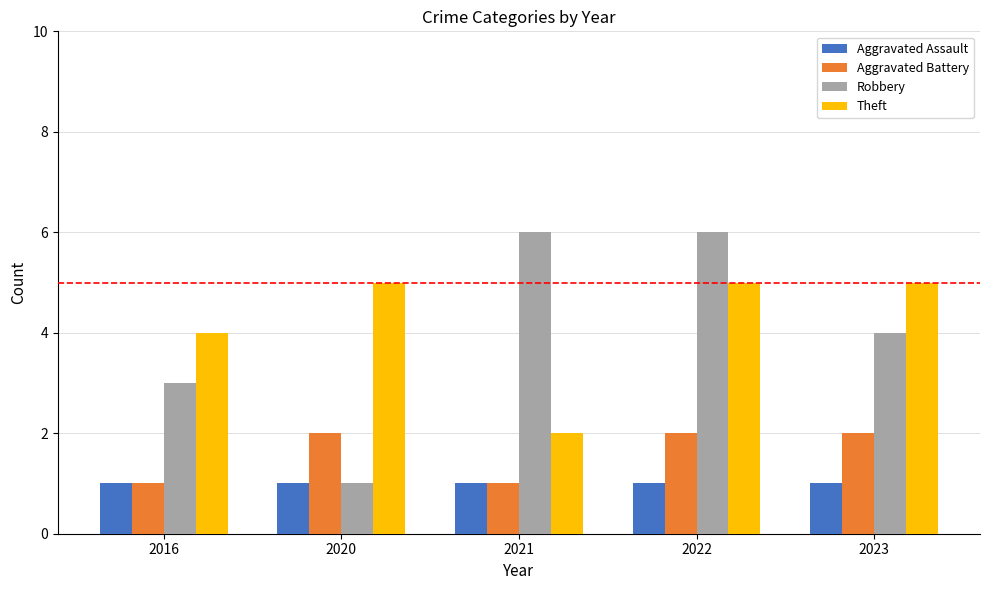

What is the value of the Aggravated Battery bar at the 1st from the left?

1